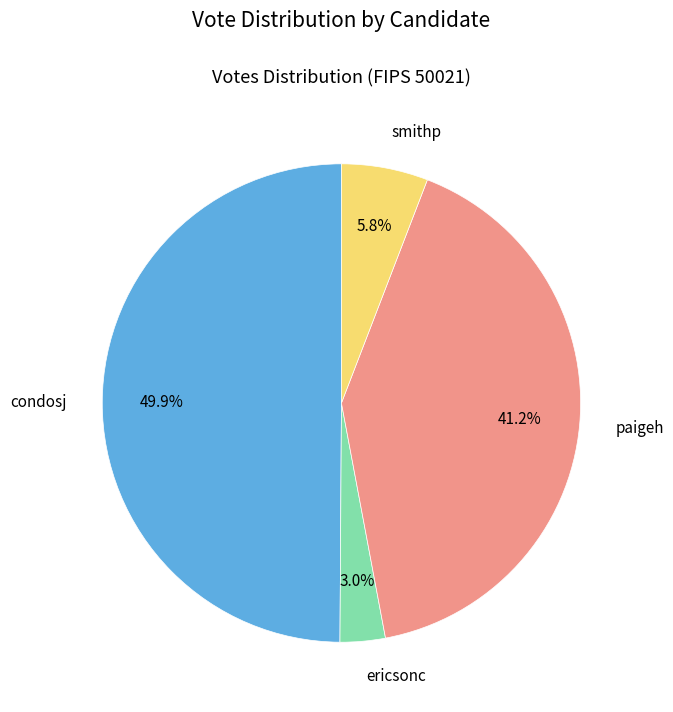

Combined, what portion of the pie is condosj and smithp?

55.8%